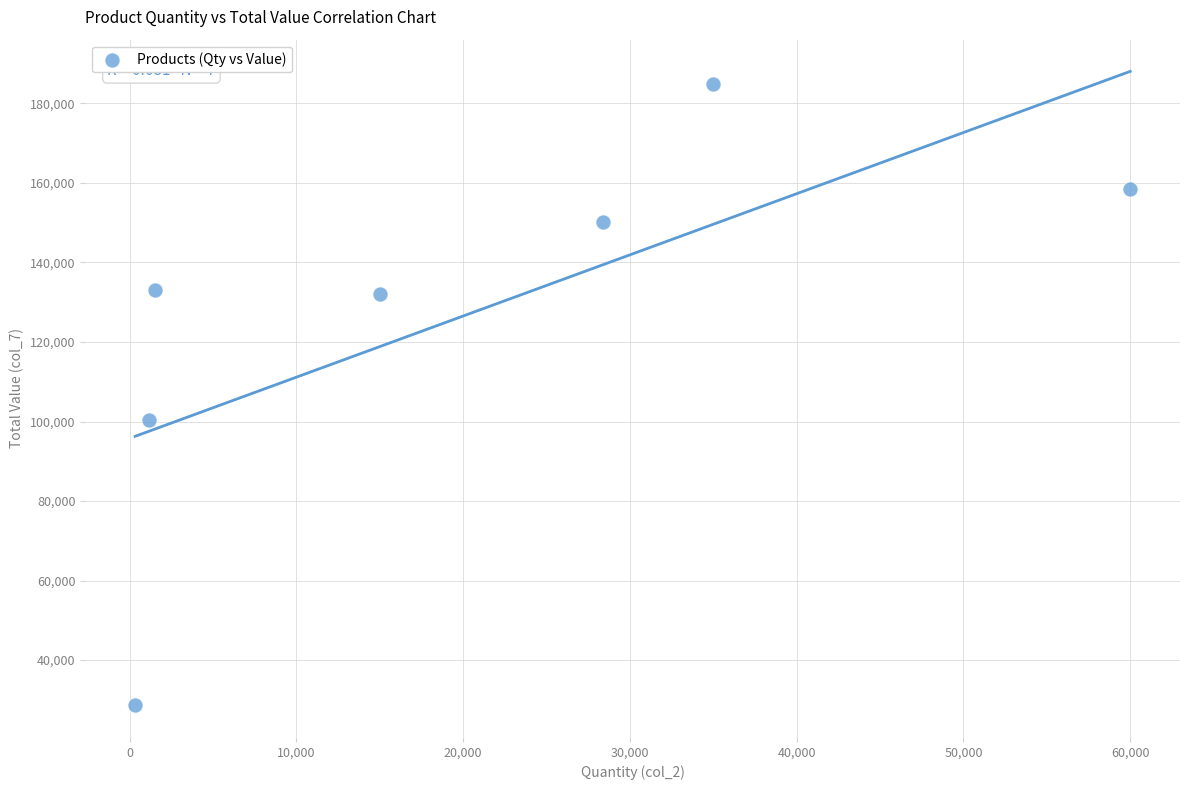

What Y value in the scatter plot is closest to 106795?

100399.8